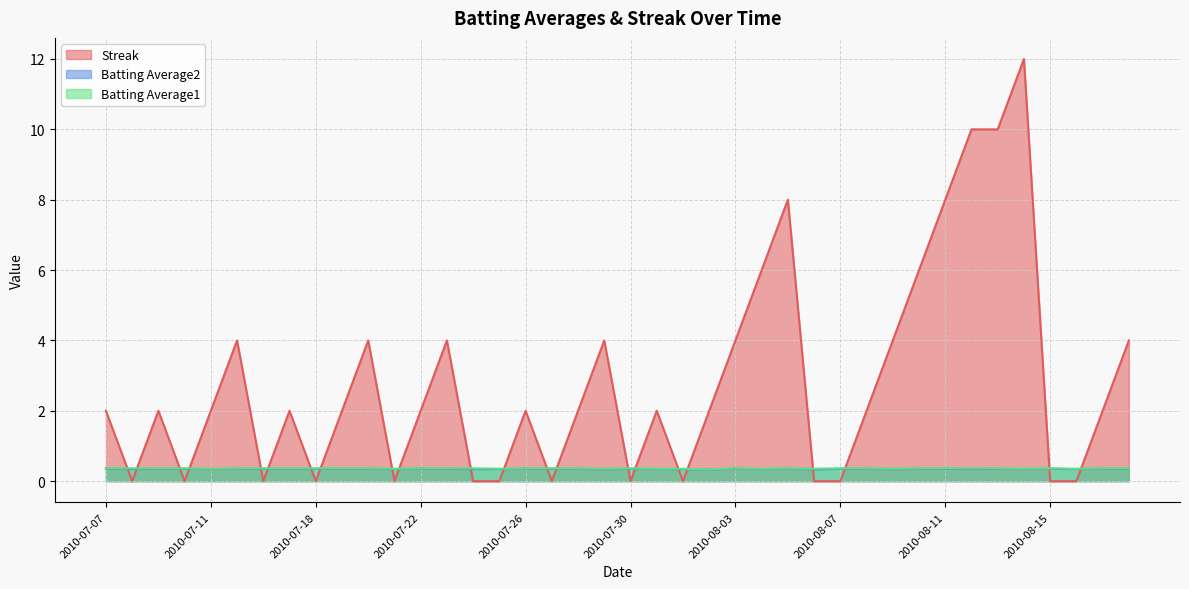

What is the value of the Batting Average1 point at the 27th from the left?

0.4